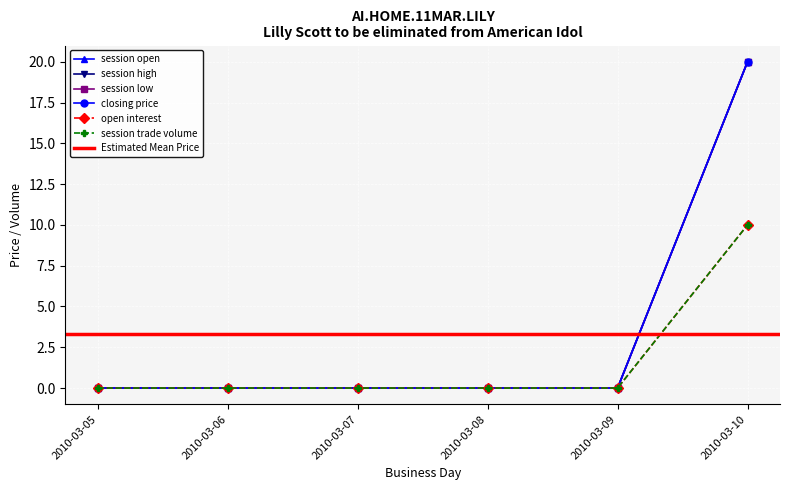

What is the maximum value shown in the chart?

20